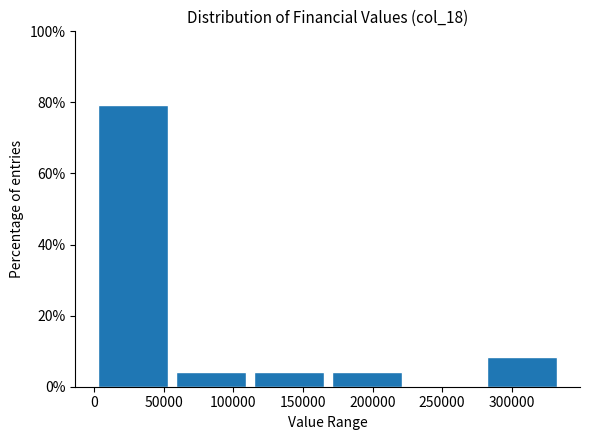

Over which range of the x-axis is the bar tallest?

0 to 55000